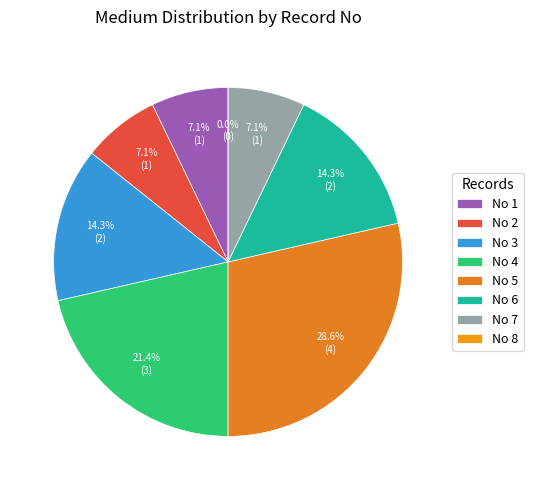

What is the change in value from 5 to 6?

-2